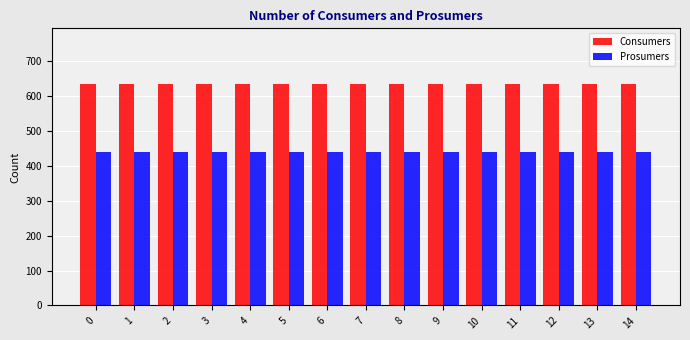

What is the sum of the Consumers values at 1 and 4?

1270